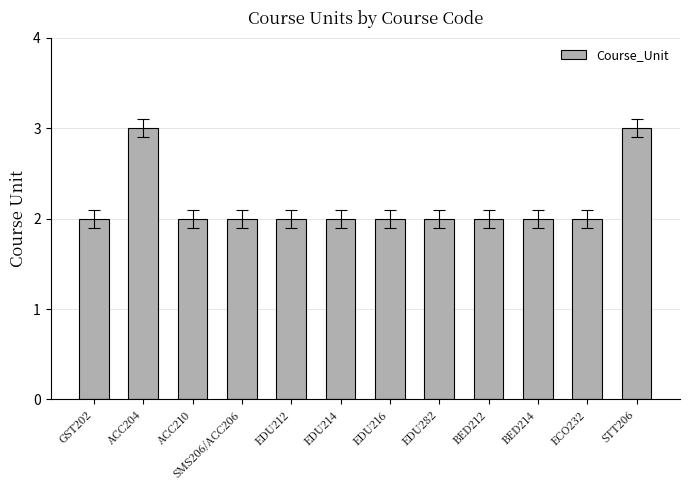

Reading left to right, extract all data points from this chart.

2	3	2	2	2	2	2	2	2	2	2	3